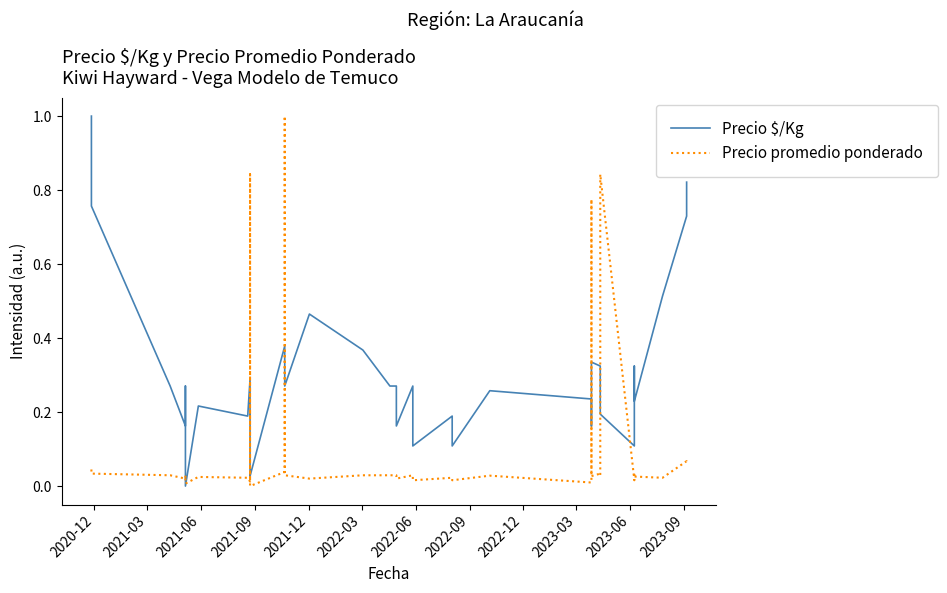

What is the label of the 36th point from the right?

2021-12